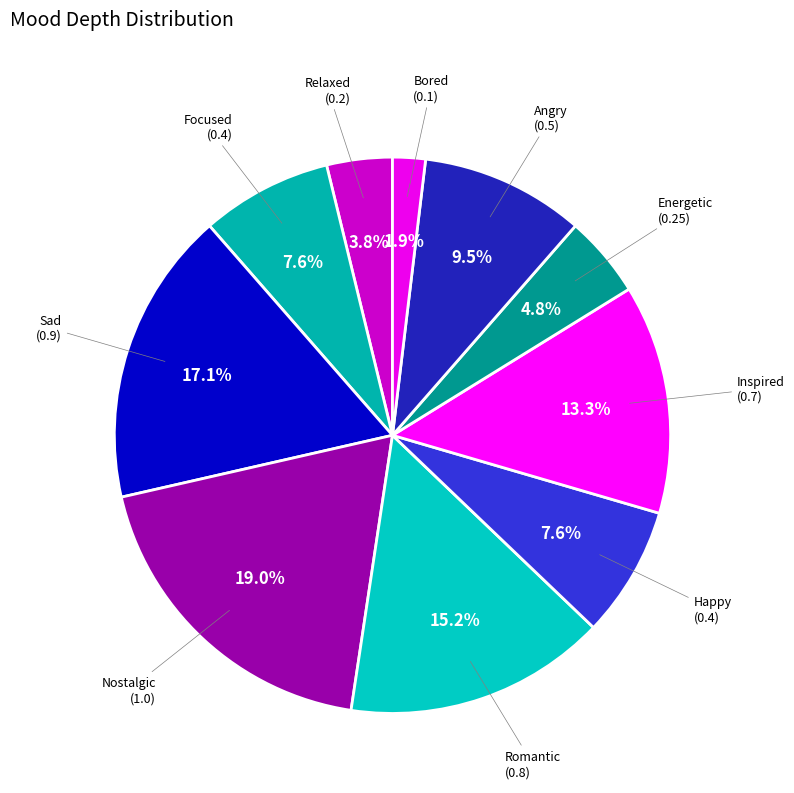

To the nearest percent, what is the combined percentage of Angry and Nostalgic?

29%